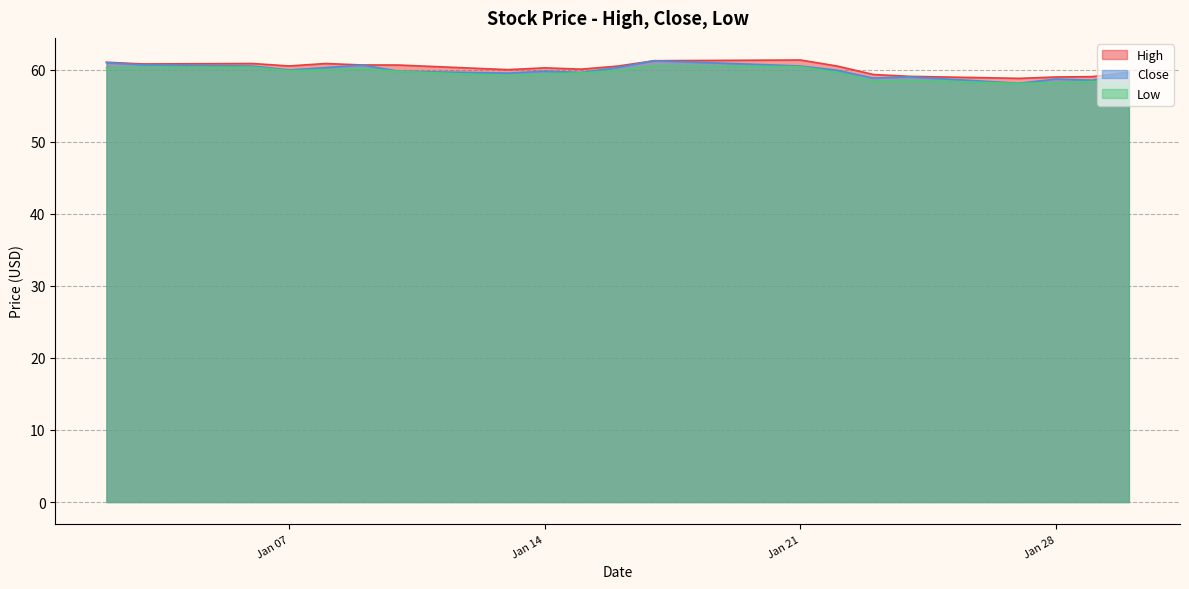

What is the highest value of the Low series?

60.5